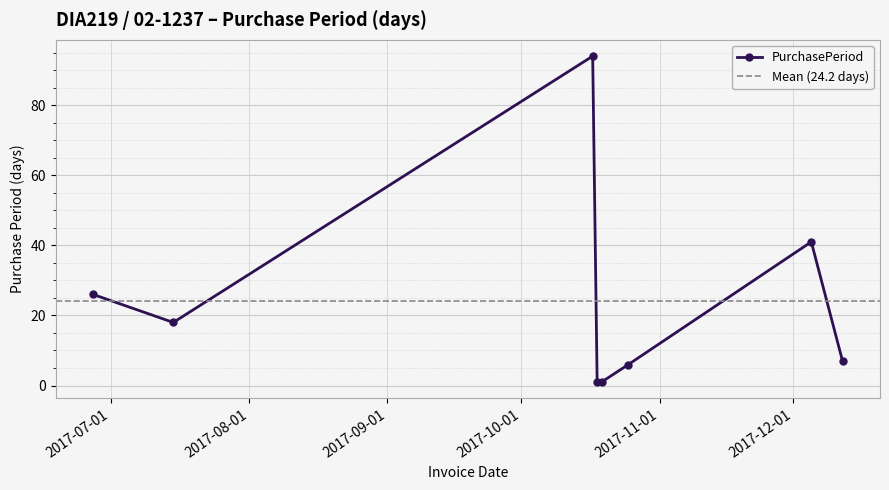

How many points are lower than both their immediate neighbors (excluding endpoints)?

1